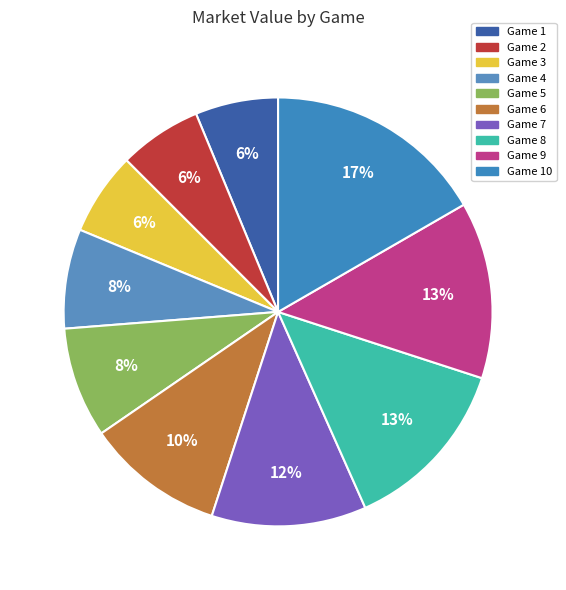

What percentage do 6 and 1 together represent?

16.7%